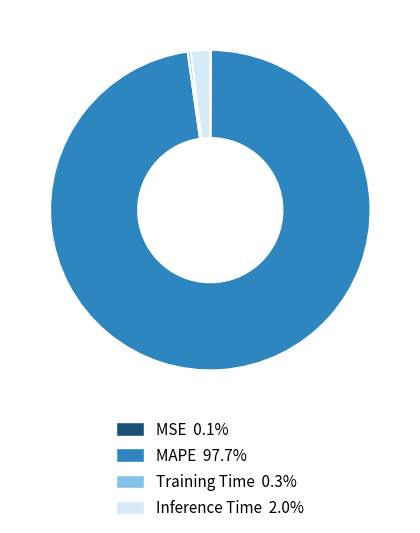

Which slice is the largest?

MAPE